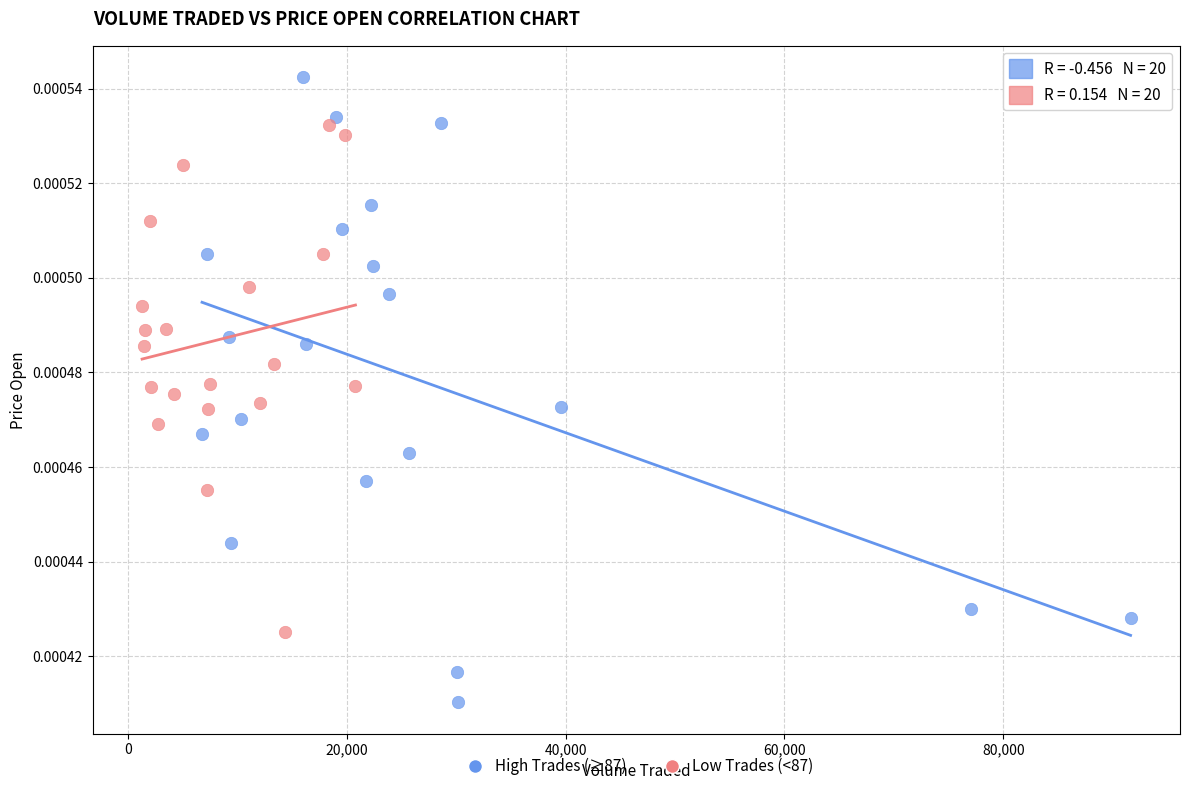

Which series contains the highest Y value?

High Trades (≥87)